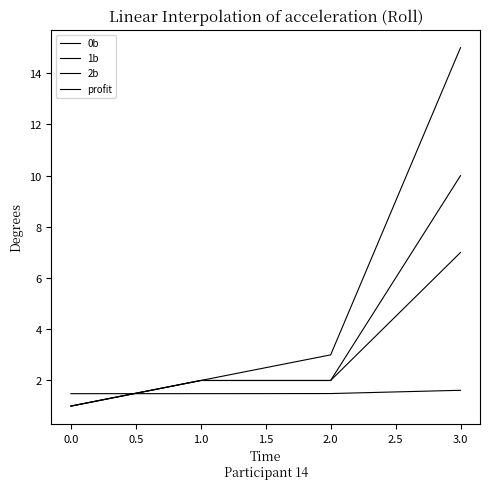

List the series in order of their overall mean, highest first.

0b, 1b, 2b, profit